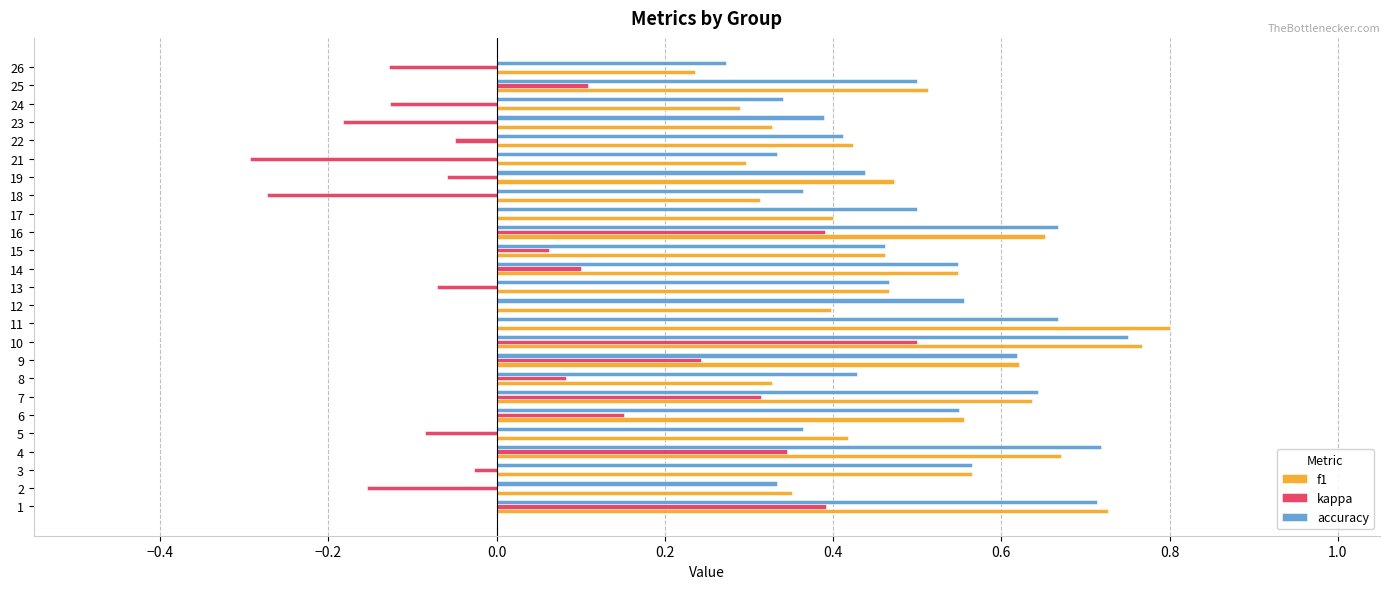

Is the value of kappa at 15 greater than the value of f1 at 13?

No